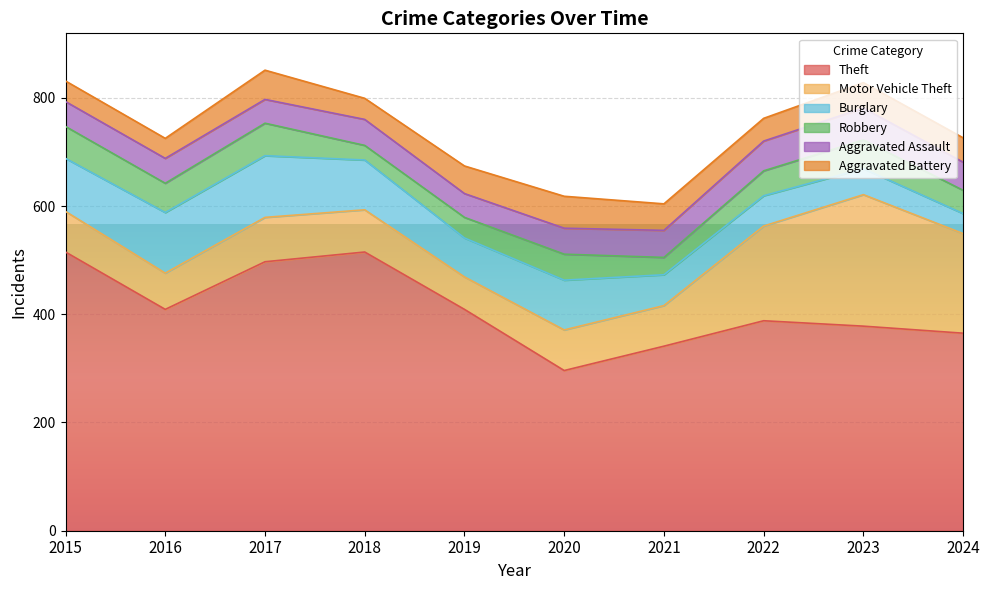

What is the sum of the Motor Vehicle Theft values at 2024 and 2018?

262